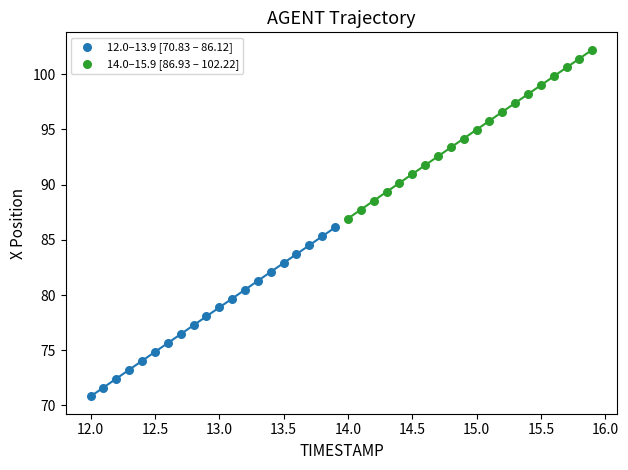

What are all the series names shown in the legend?

12.0–13.9 [70.83 – 86.12], 14.0–15.9 [86.93 – 102.22]